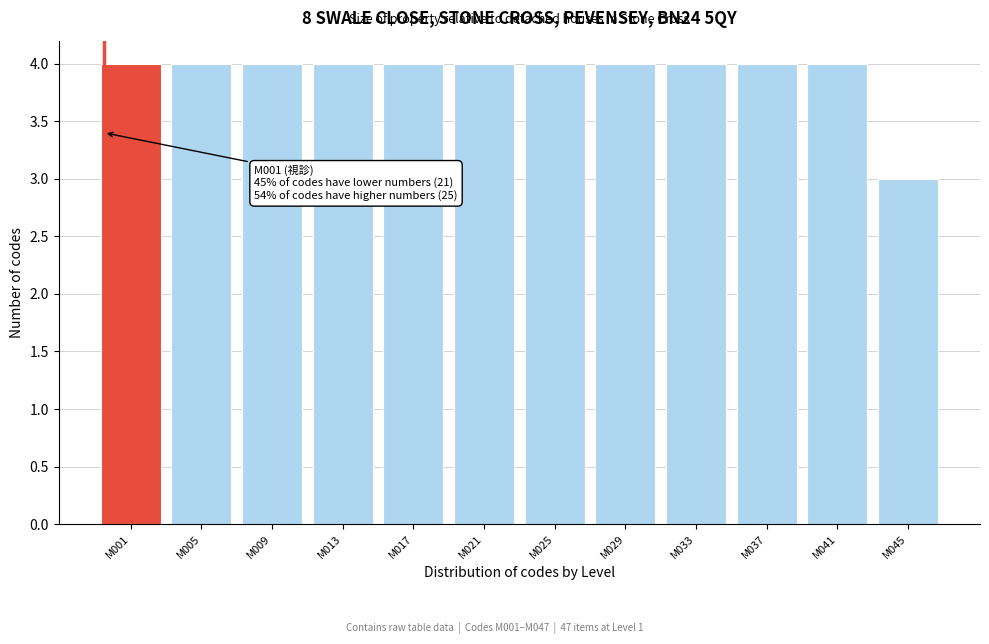

Reading right to left, list all the values displayed in this chart.

3	4	4	4	4	4	4	4	4	4	4	4